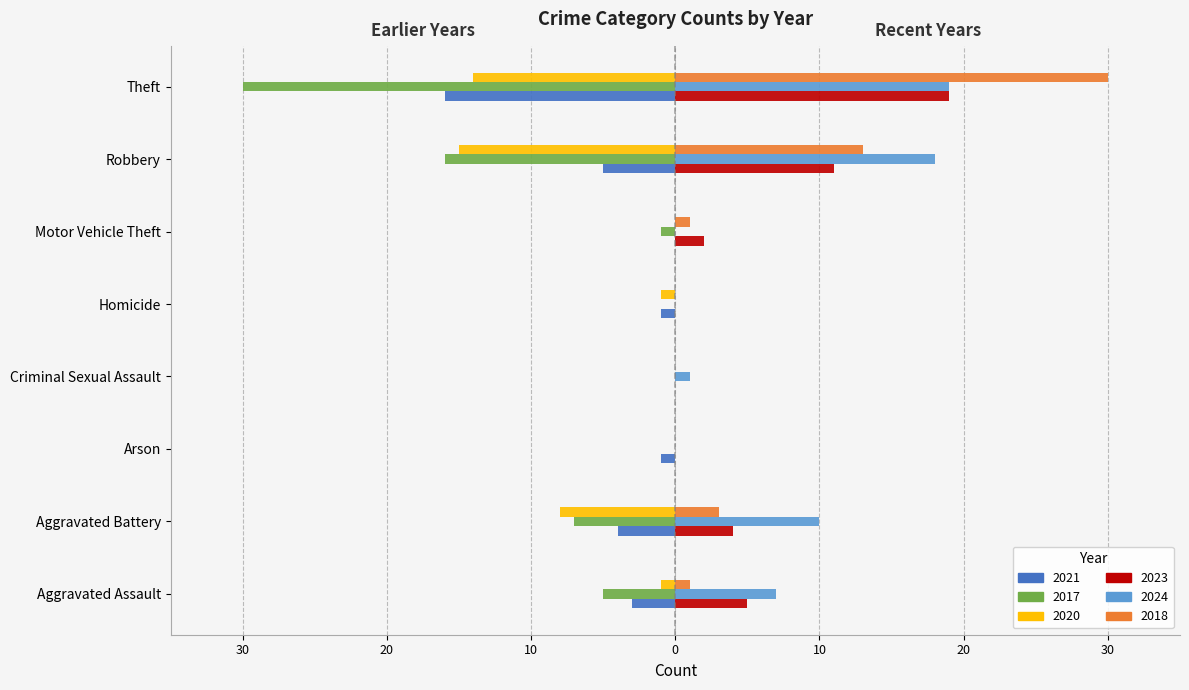

Where does the 2021 series first go above -1?

Criminal Sexual Assault